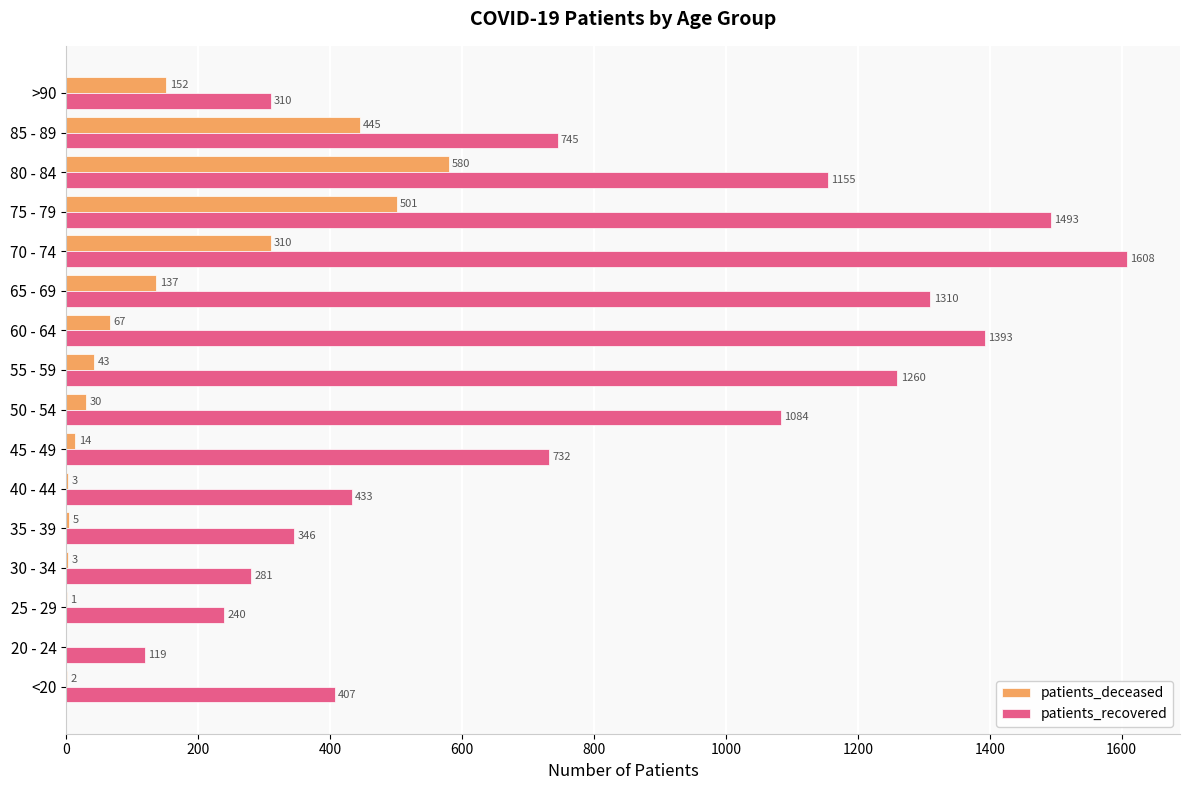

What is the sum of all patients_recovered values?

12916